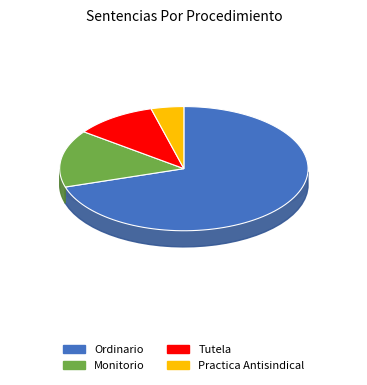

Which category accounts for the majority?

Ordinario